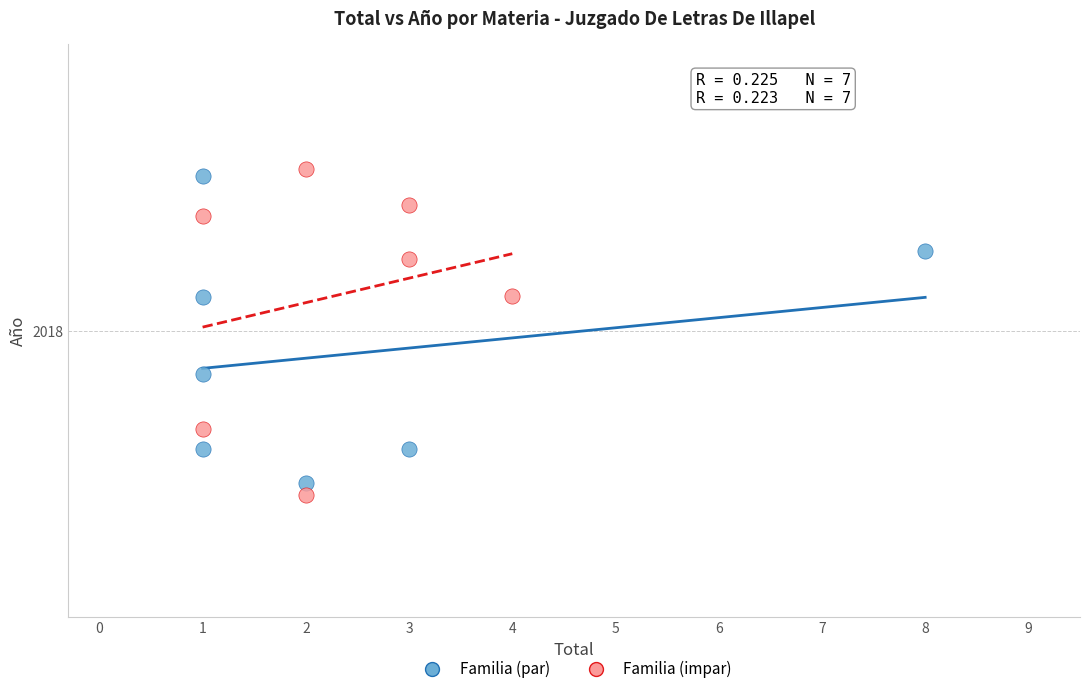

What are all the series names shown in the legend?

Familia (par), Familia (impar)